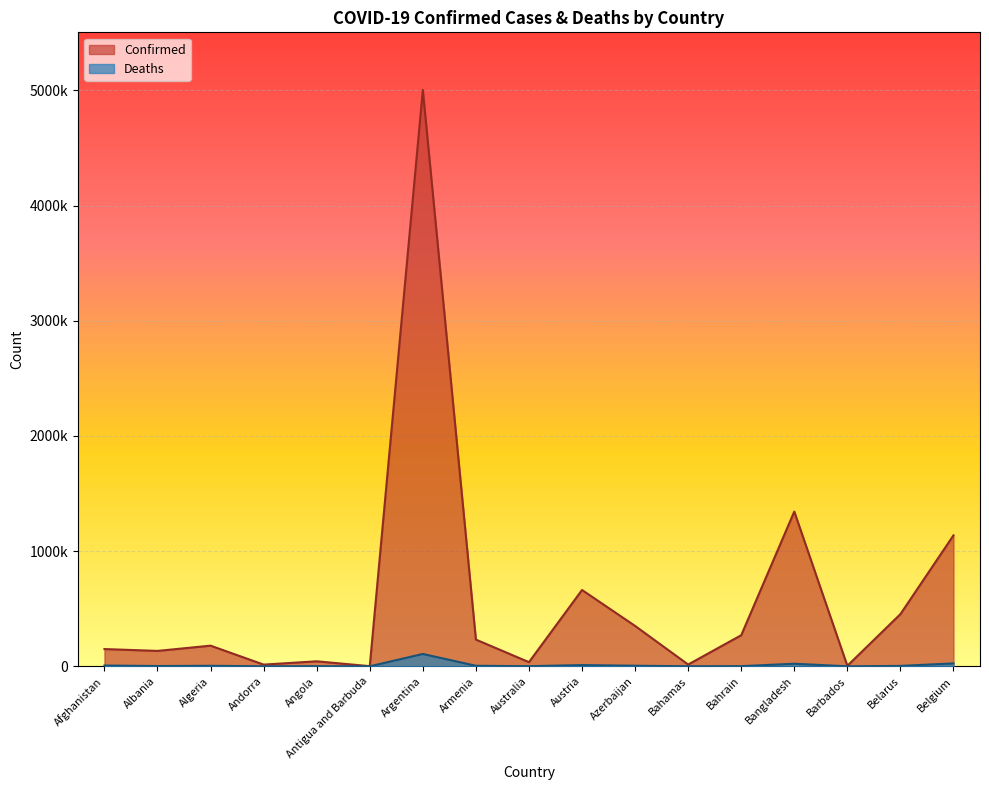

What is the sum of all Confirmed values?

10029257